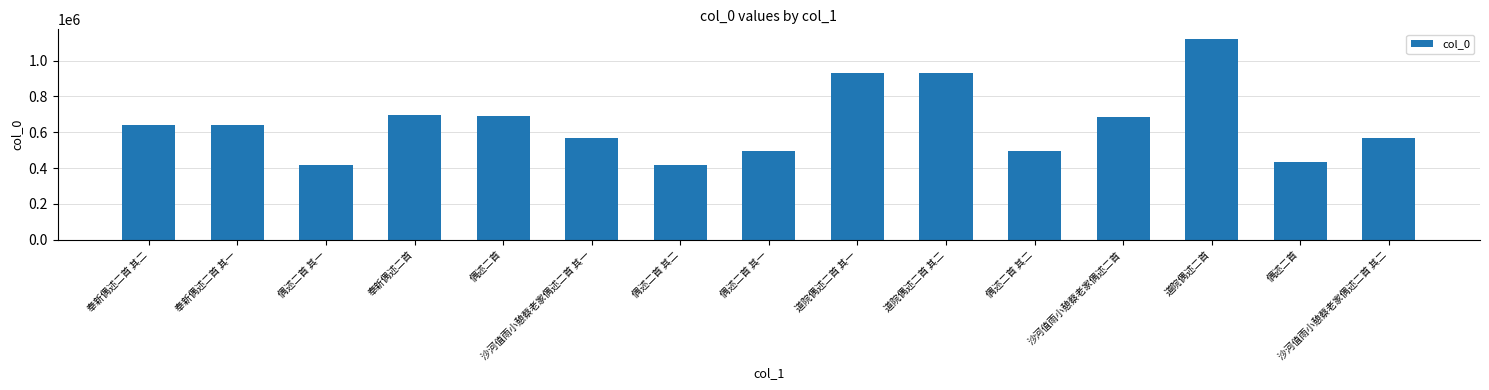

Reading left to right, extract all data points from this chart.

638510	638509	414424	695338	689851	565168	414425	497296	930121	930122	497297	687505	1118595	431948	565169